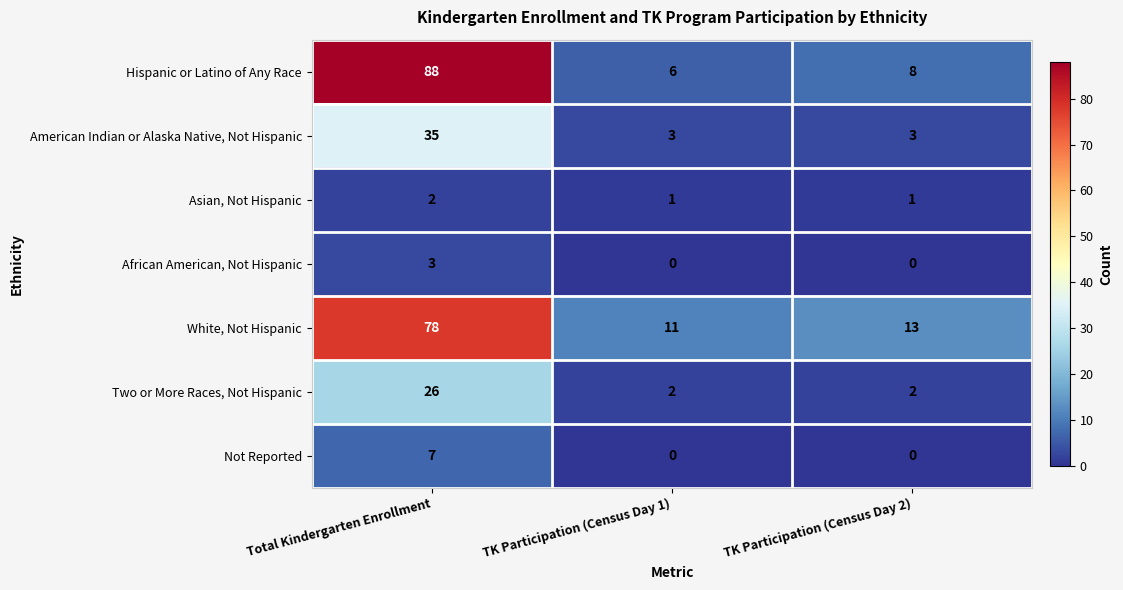

At which category is the sum across all series the highest?

Total Kindergarten Enrollment